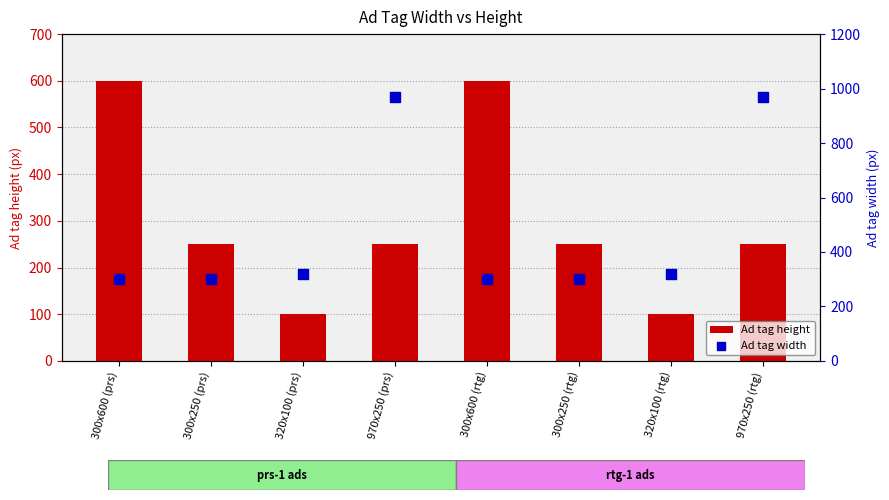

What is the total value across all series at 300x250 (rtg)?

550